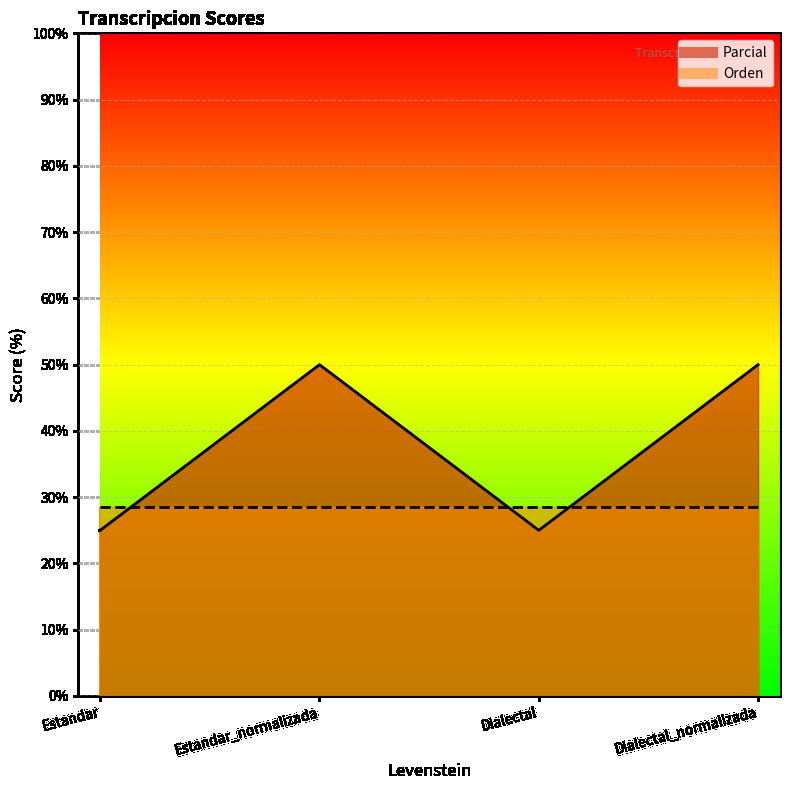

Reading left to right, extract all data points from this chart.

Estandar=25	Estandar_normalizada=50	Dialectal=25	Dialectal_normalizada=50